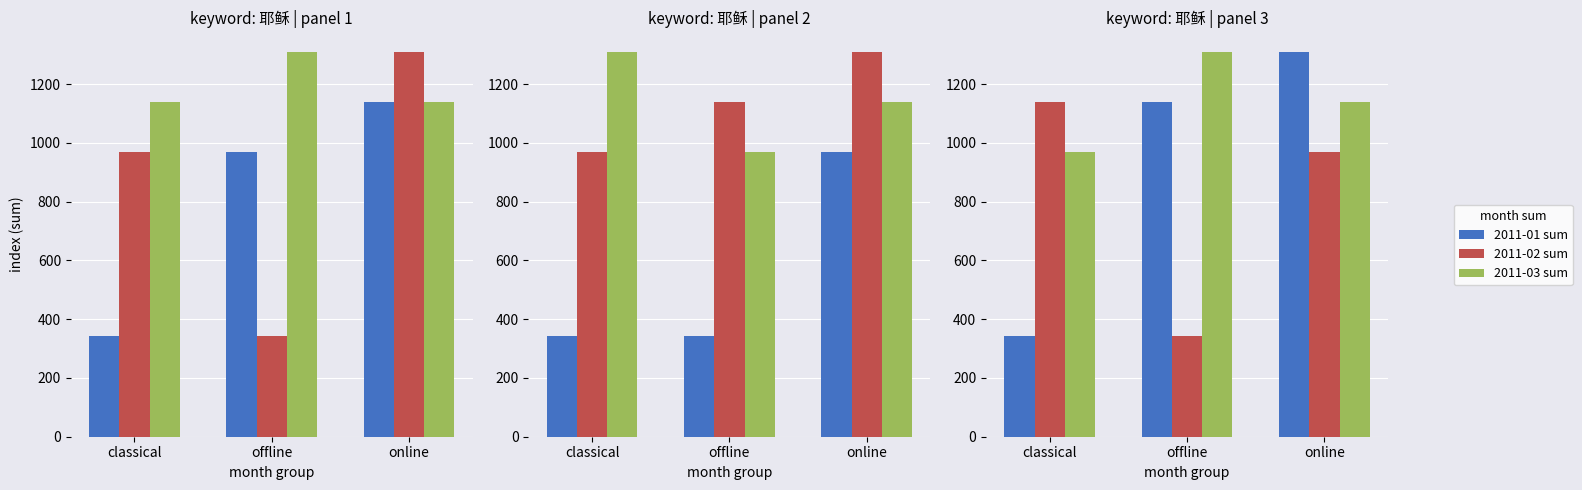

The 2011-03 sum series shows 1140 at online. True or false?

True